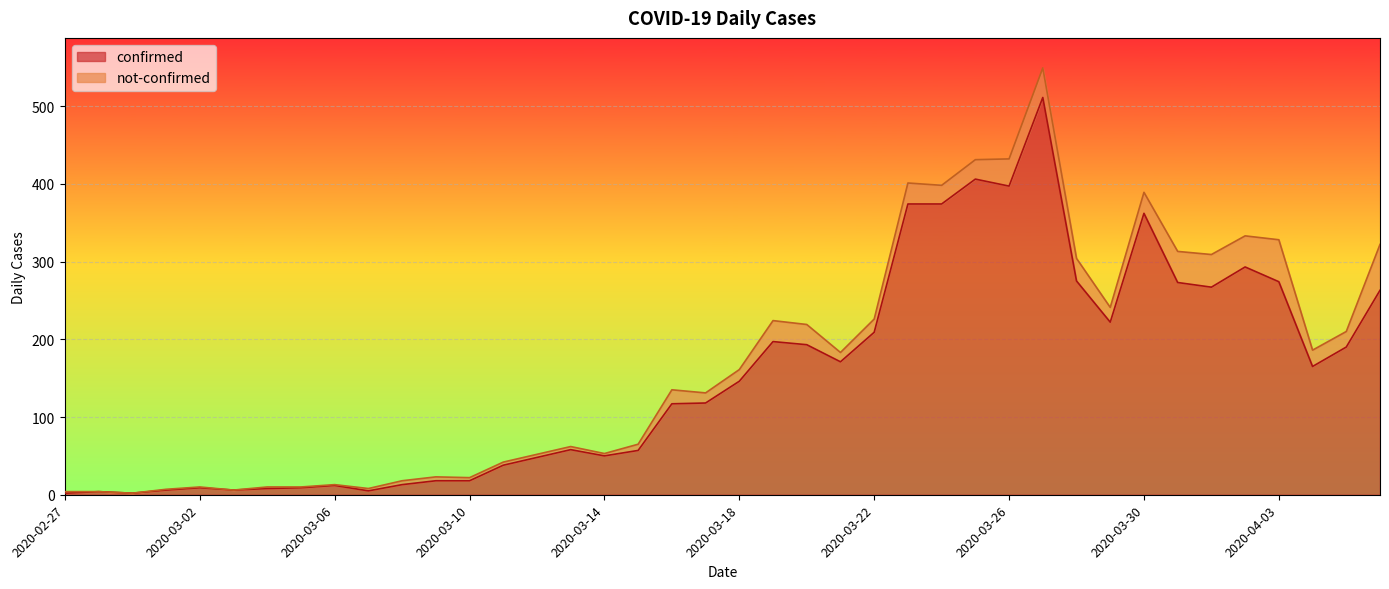

What is the maximum value for confirmed?

511